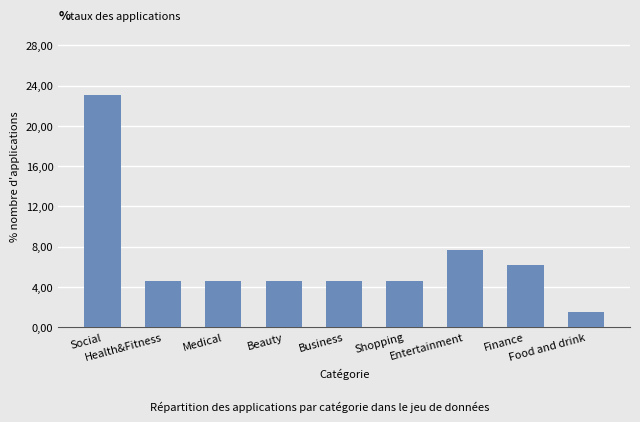

Are the bars horizontal?

No